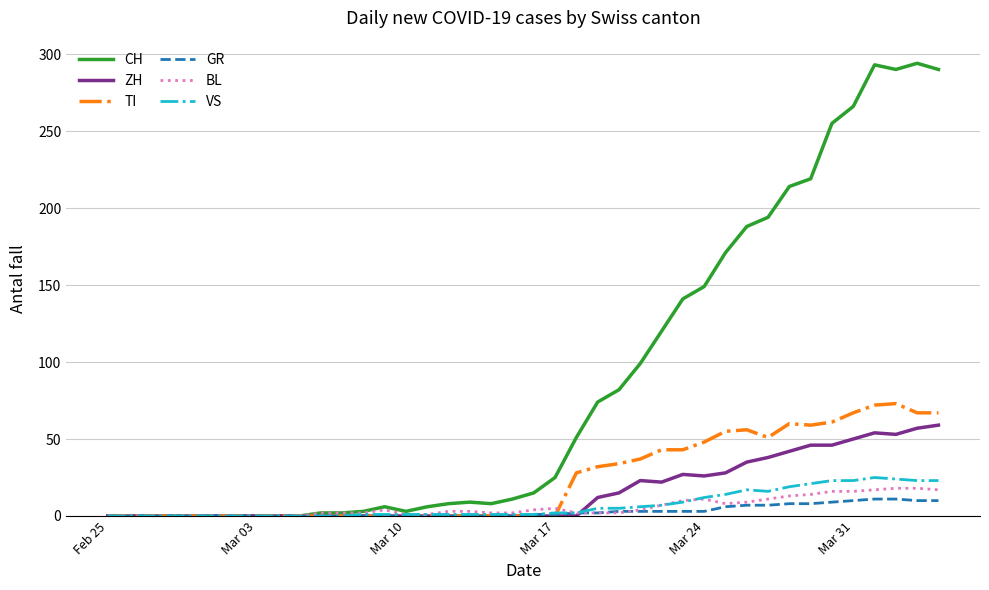

Which series has the largest range (max minus min)?

CH